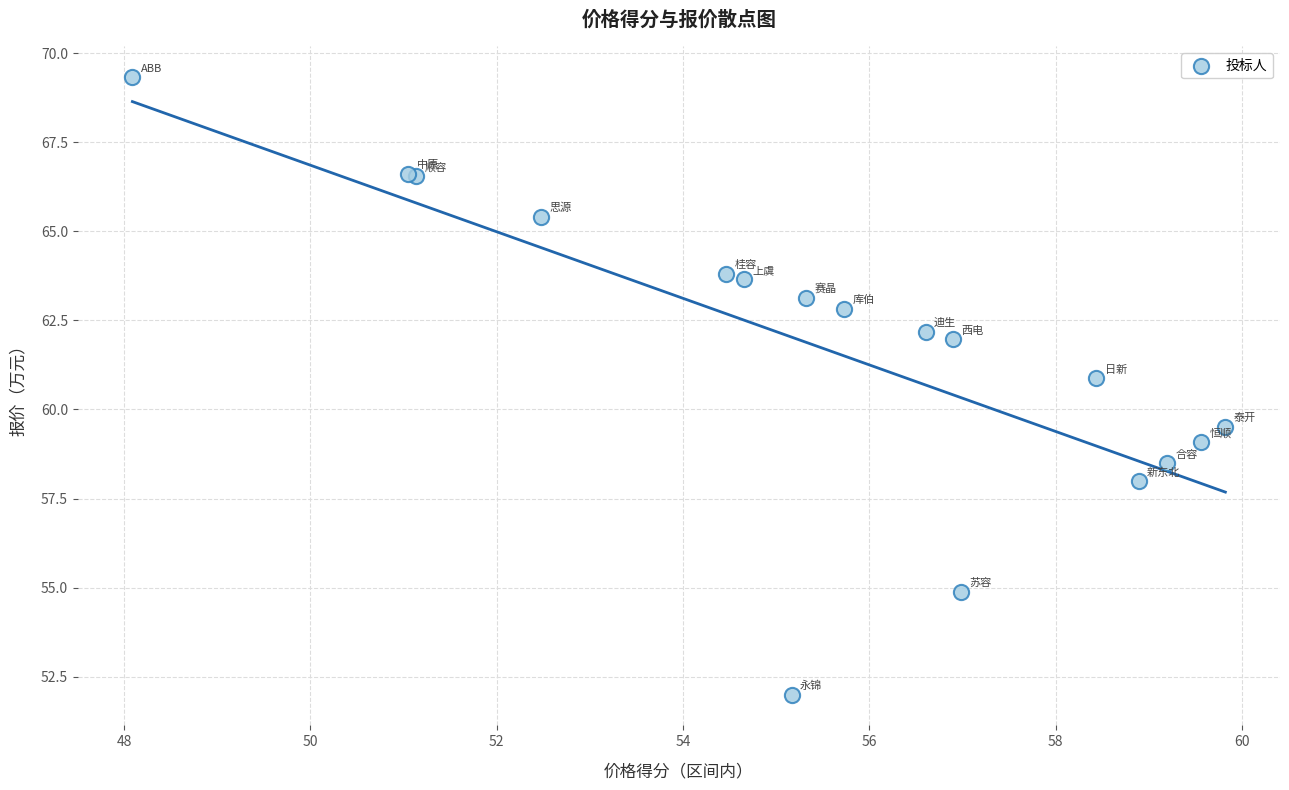

What Y value in the scatter plot is closest to 60?

59.5